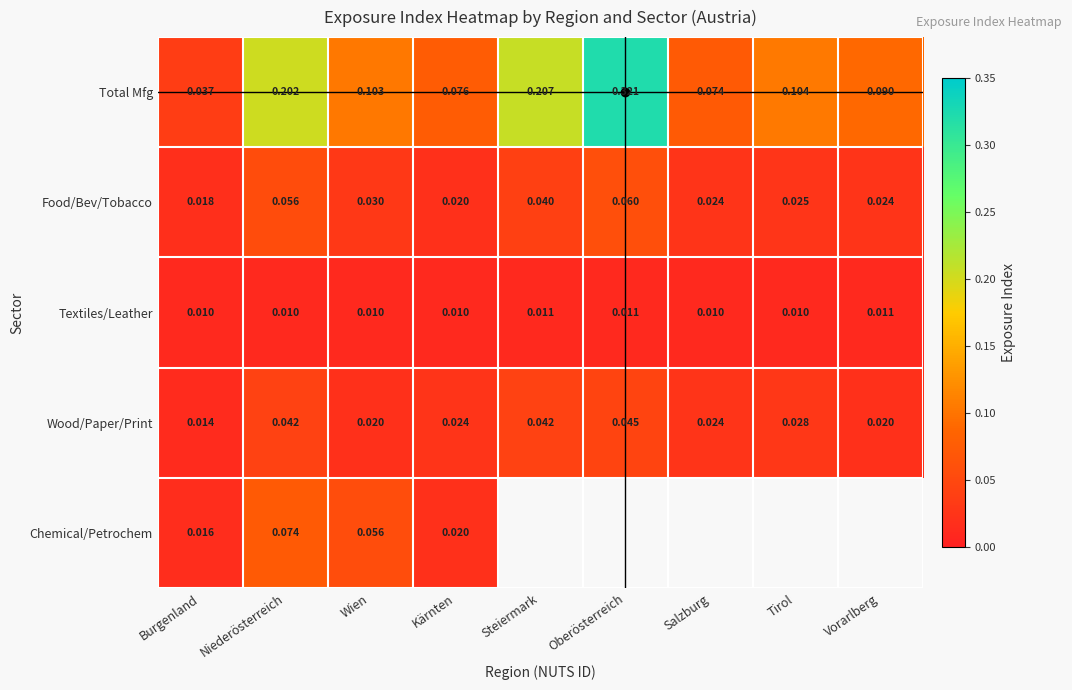

Count the number of categories in the chart.

9